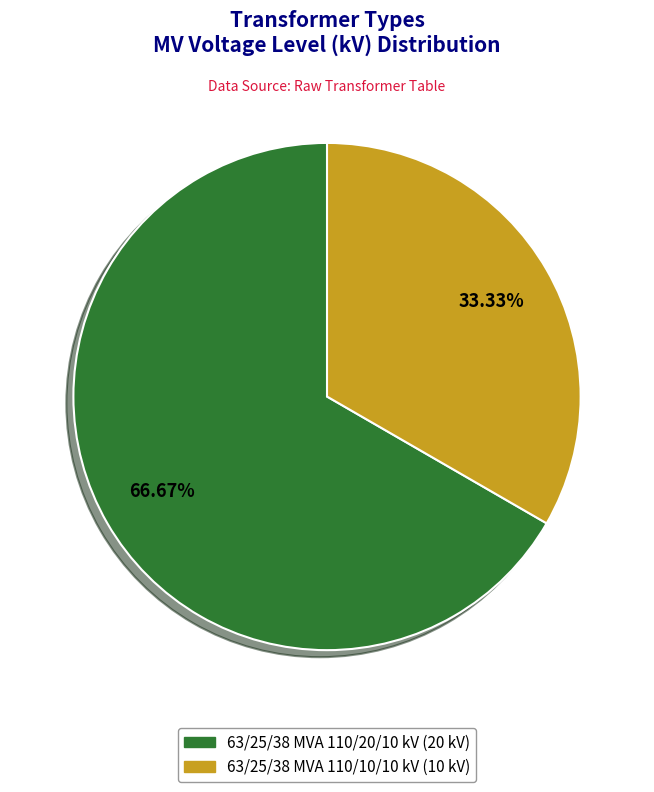

What percentage is NOT represented by 63/25/38 MVA 110/20/10 kV?

33.3%